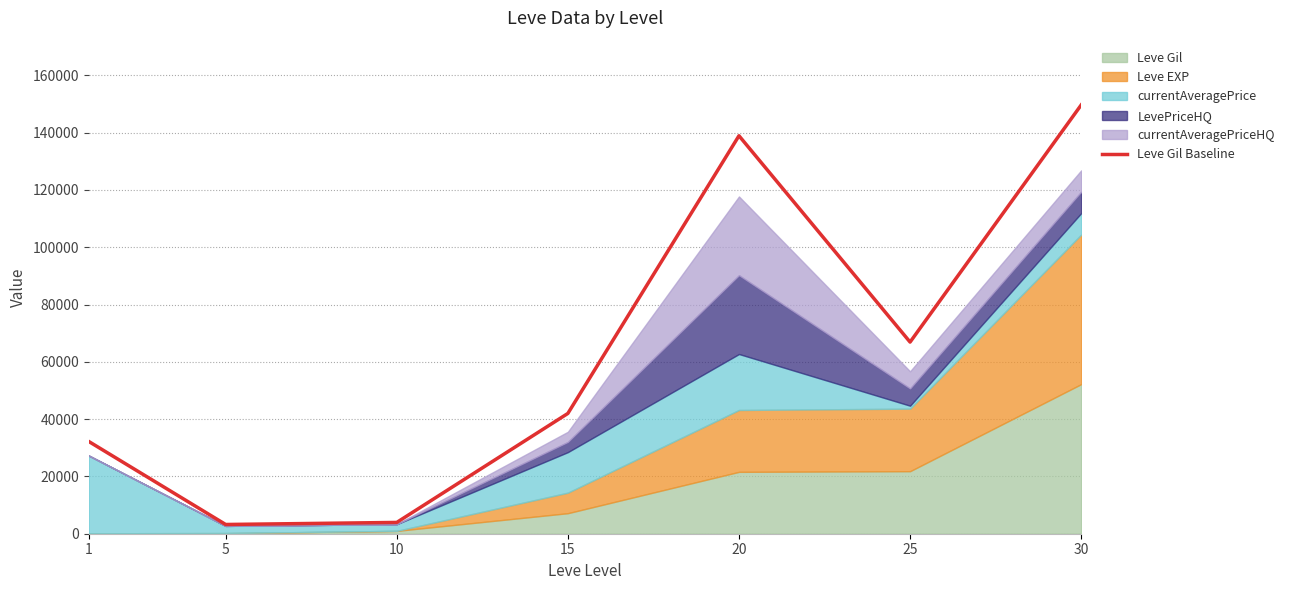

How many data points are less than 41992?

3